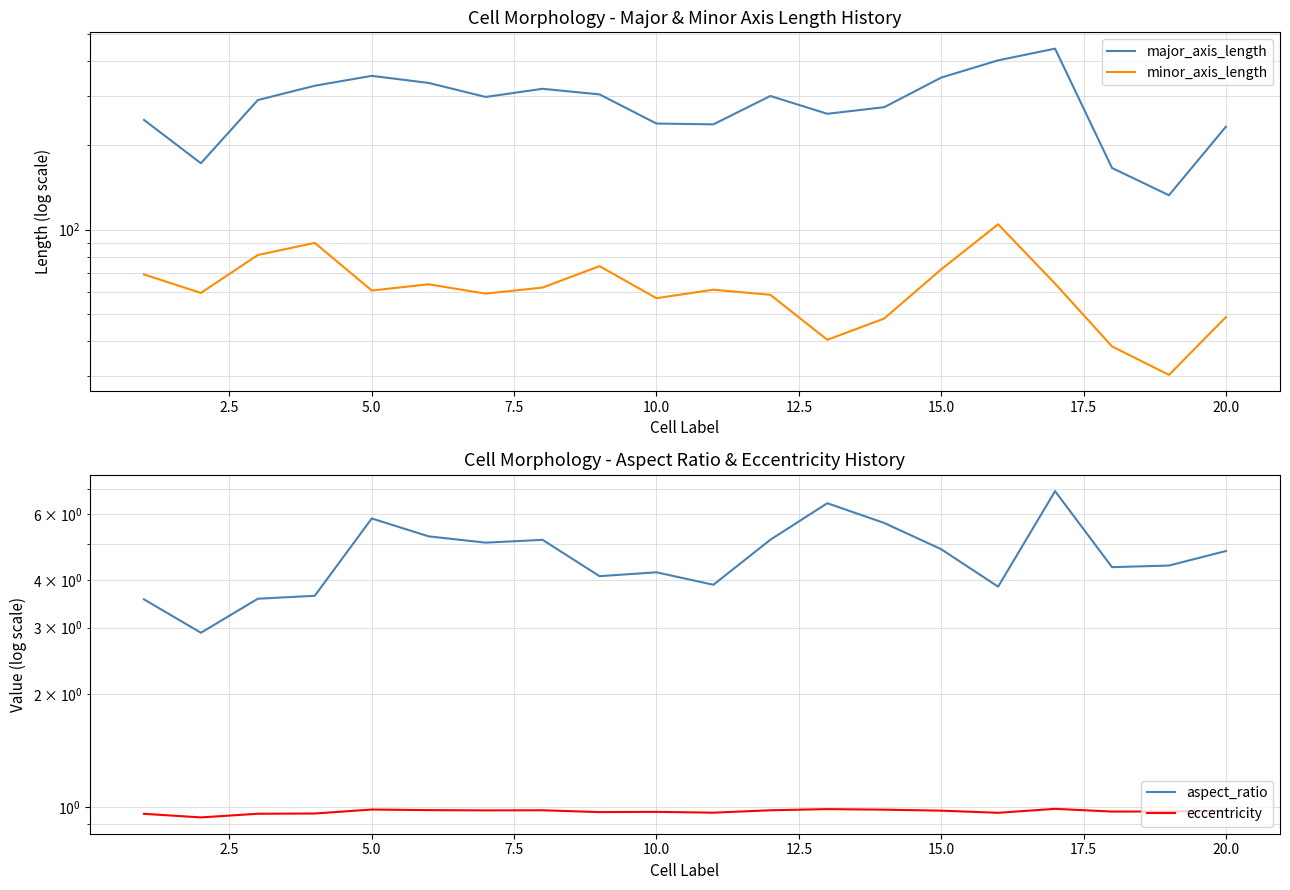

True or false: aspect_ratio and major_axis_length cross at least once.

False